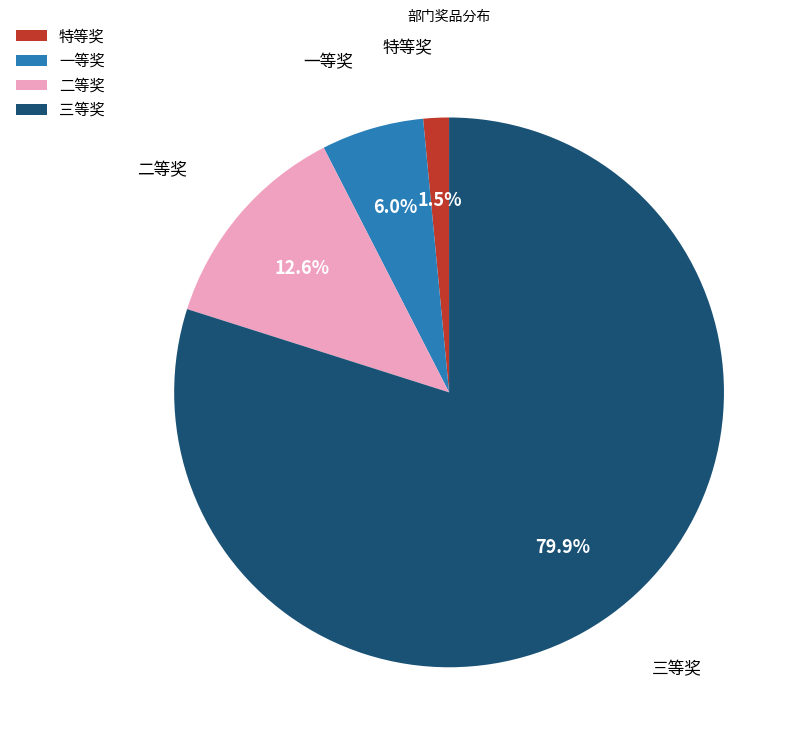

To the nearest percent, what is the average slice percentage?

25%